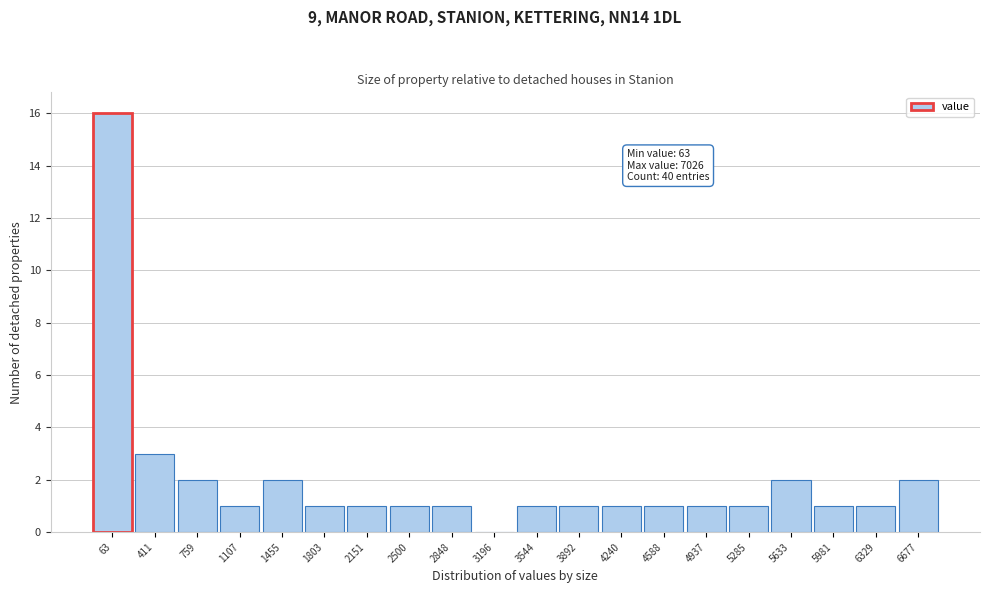

Reading right to left, transcribe all the data shown in this chart.

6677=2	6329=1	5981=1	5633=2	5285=1	4937=1	4588=1	4240=1	3892=1	3544=1	3196=0	2848=1	2500=1	2151=1	1803=1	1455=2	1107=1	759=2	411=3	63=16